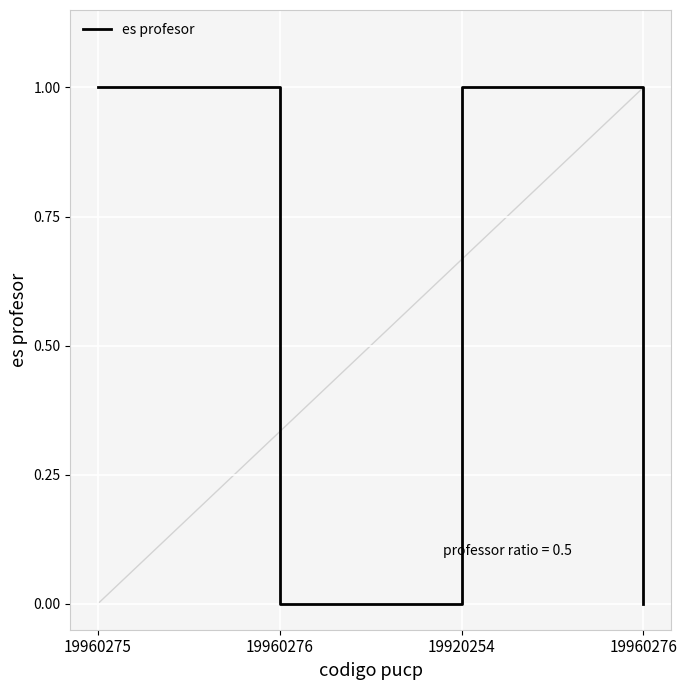

Count the number of data series in this chart.

1